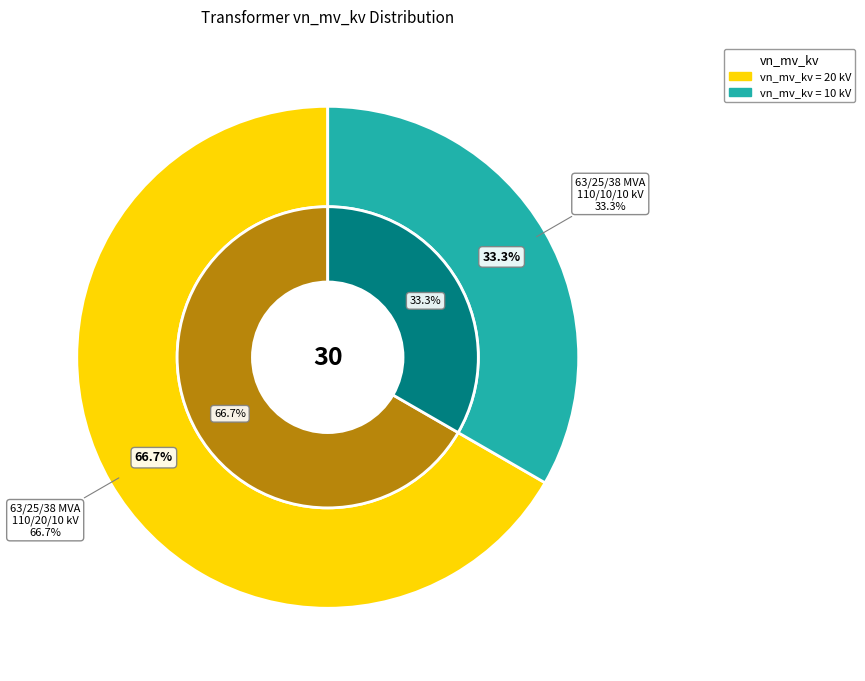

True or false: values_vn_mv_kv accounts for 53% of the total.

False